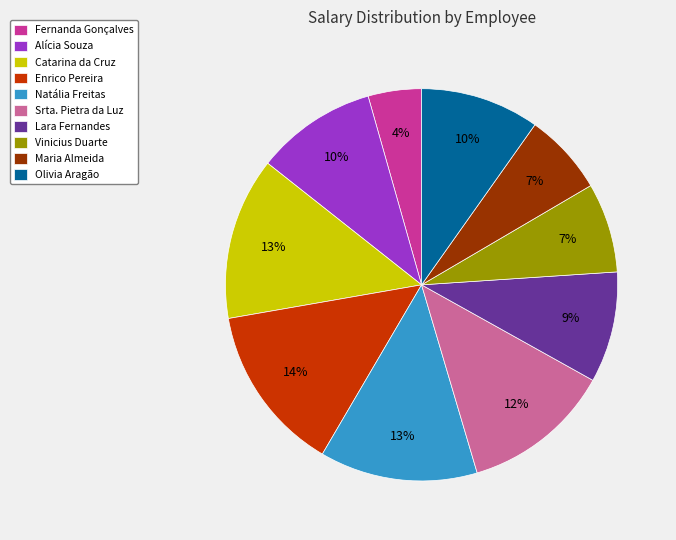

Between Alícia Souza and Srta. Pietra da Luz, which is larger?

Srta. Pietra da Luz